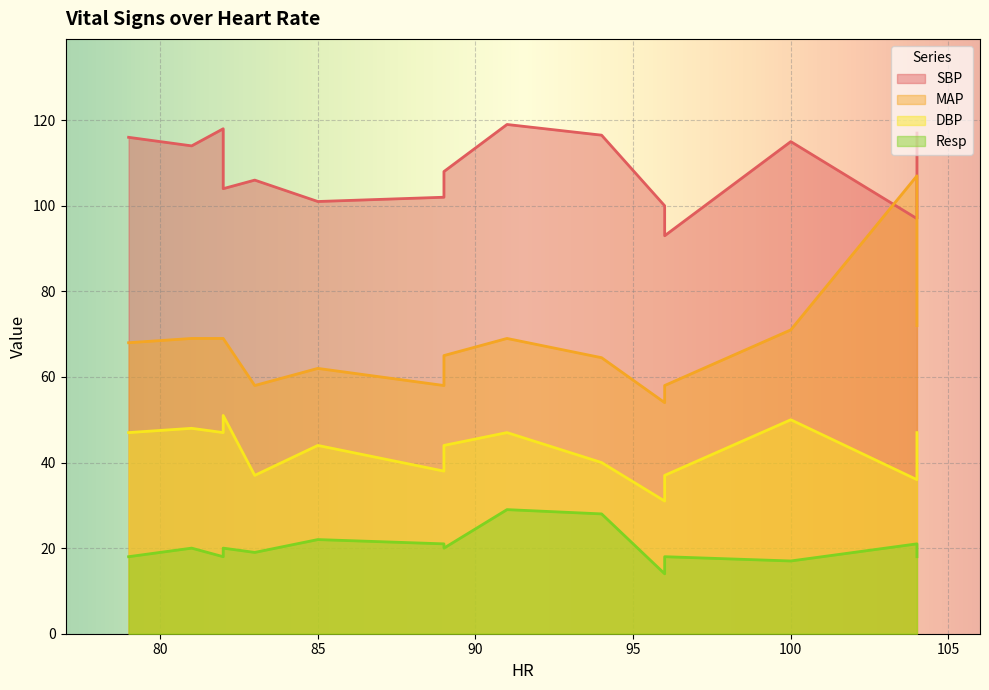

What is the maximum value for MAP?

107.0